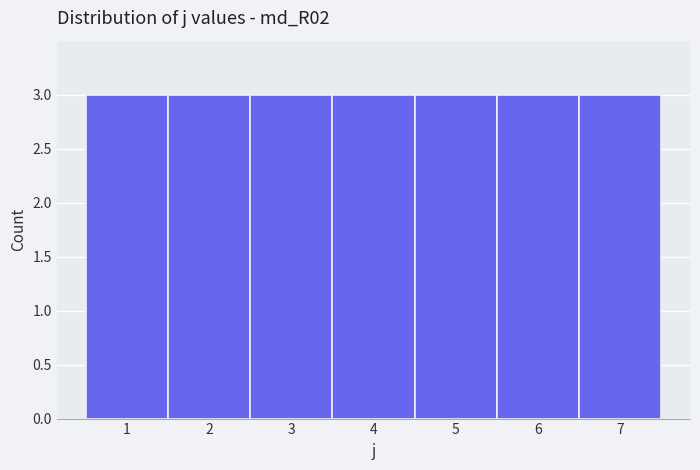

How tall is the bar that spans 4.5 to 5.5 on the x-axis? The values are not printed on the chart, so give them approximately, as read against the axis.

3